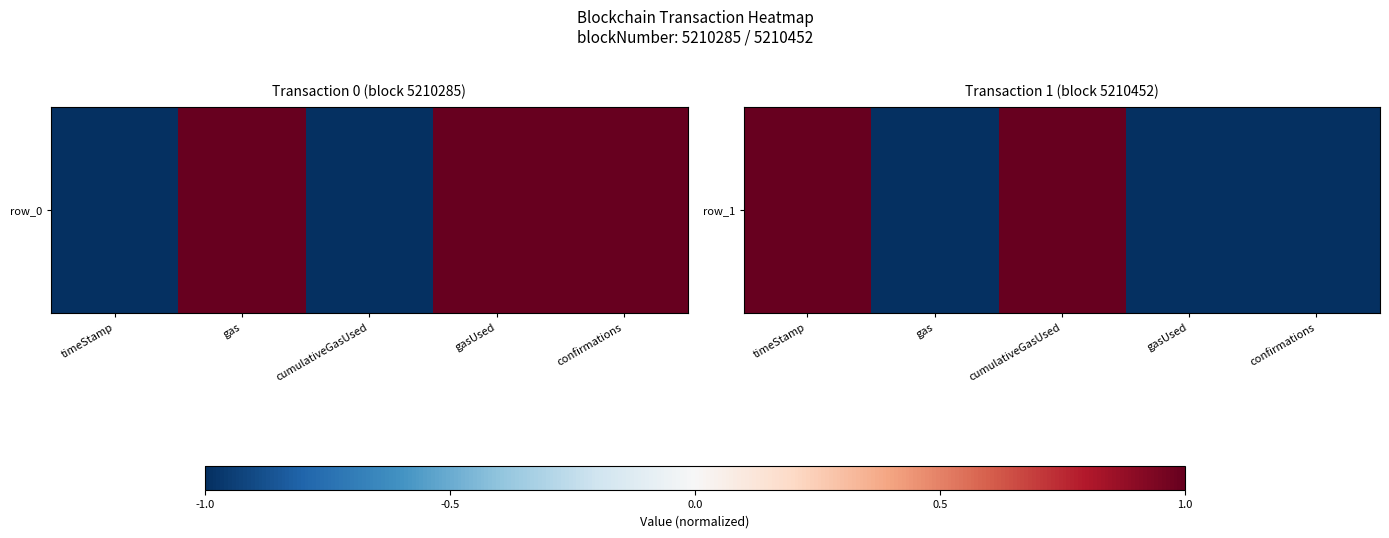

Count the number of data series in this chart.

1